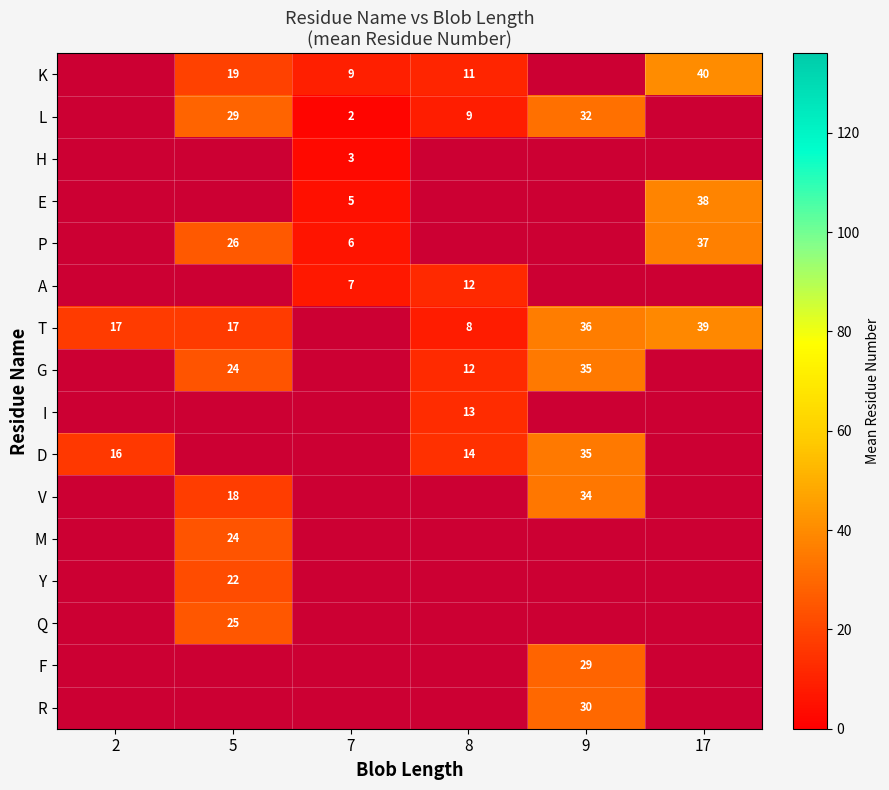

True or false: T has a value of 6 at 5.

False